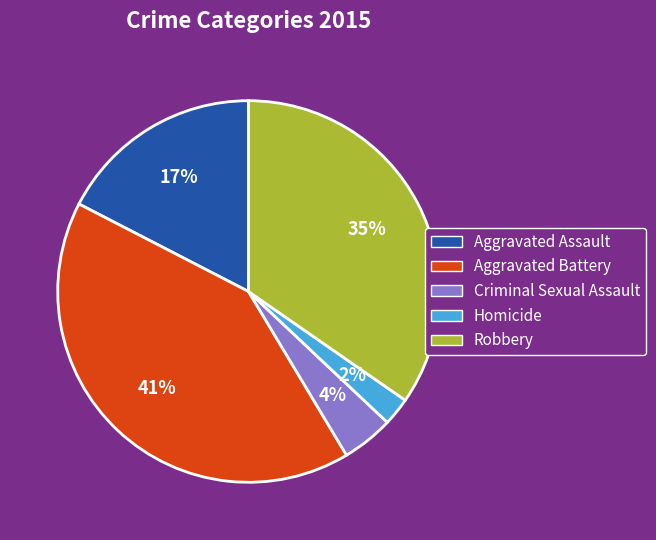

Rank the categories by value from lowest to highest.

Homicide, Criminal Sexual Assault, Aggravated Assault, Robbery, Aggravated Battery